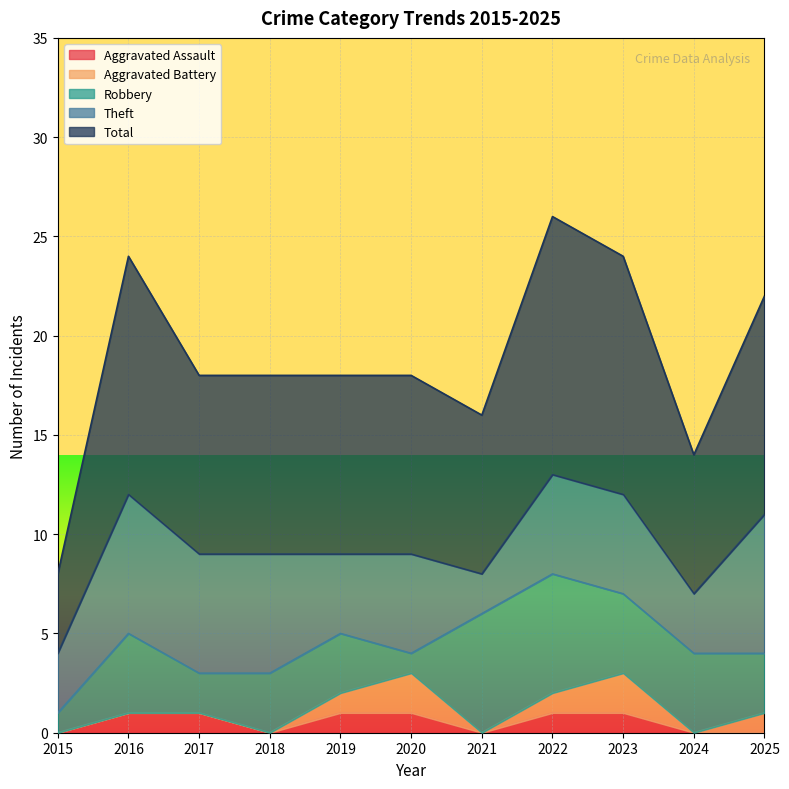

True or false: Aggravated Battery has a value of 0 at 2016.

True